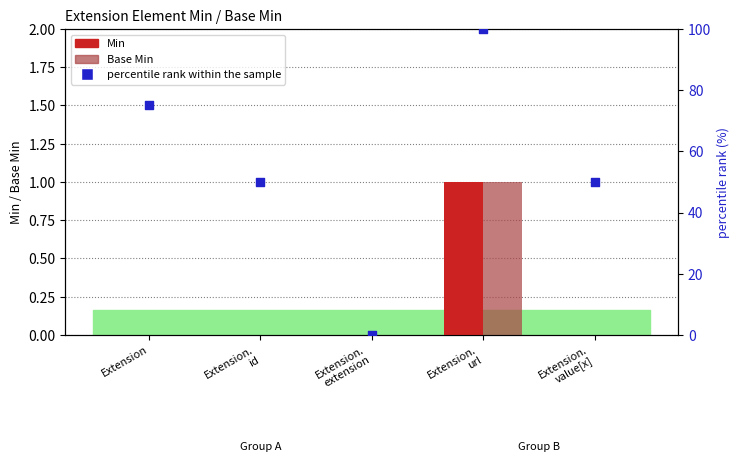

Which series reaches the maximum Y coordinate?

percentile rank within the sample